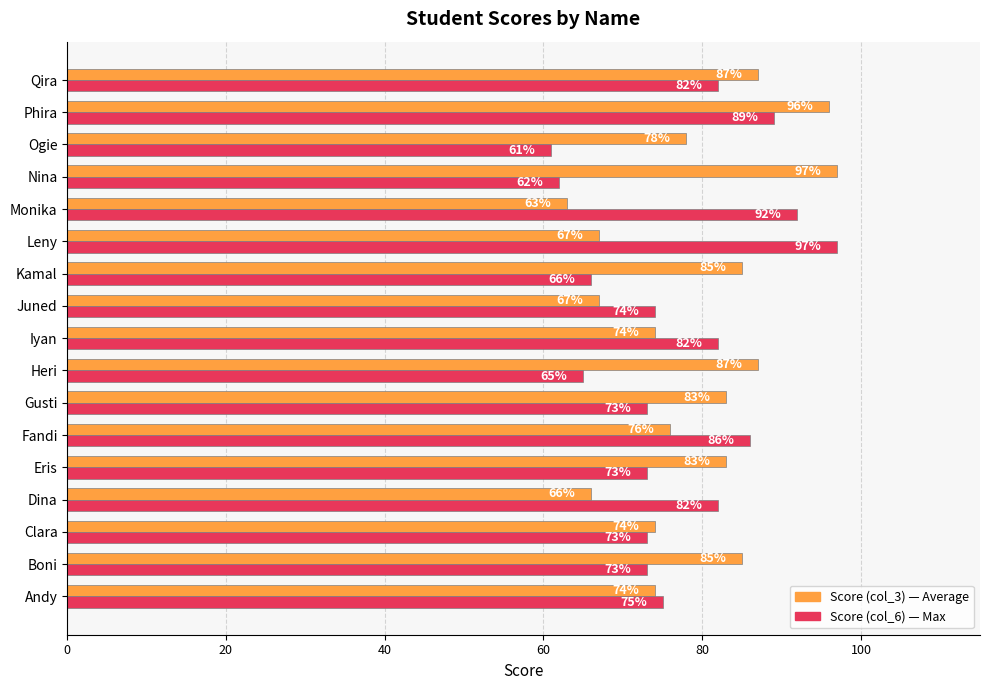

What is the spread (max minus min) of values at Nina?

35